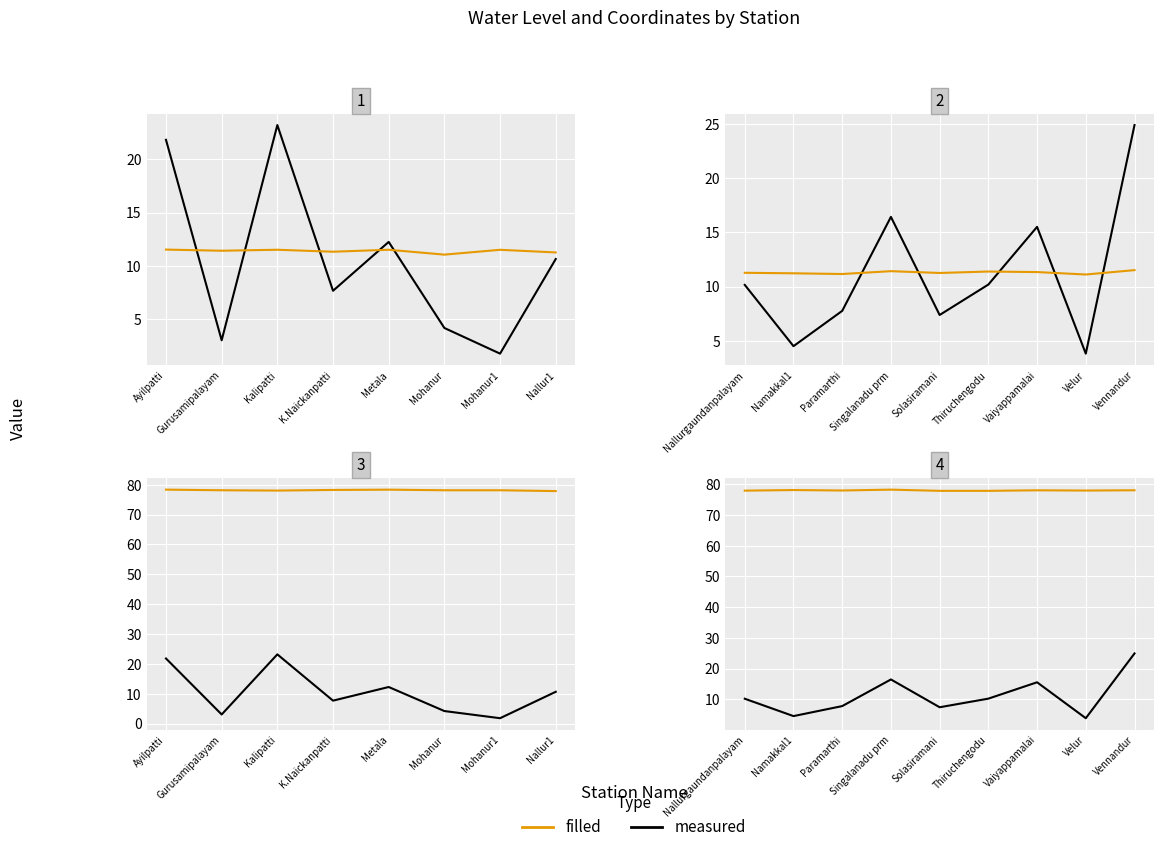

True or false: filled and measured cross at least once.

False